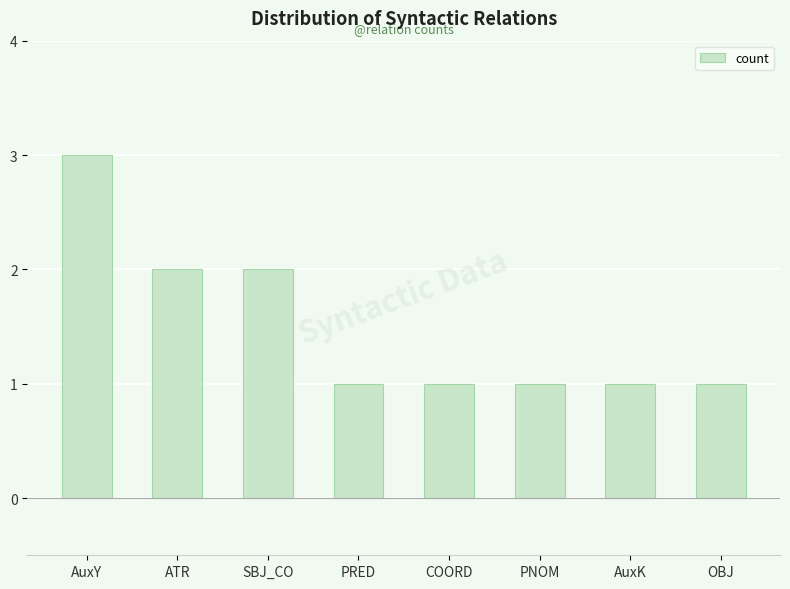

What is the value of the 1st bar from the left?

3